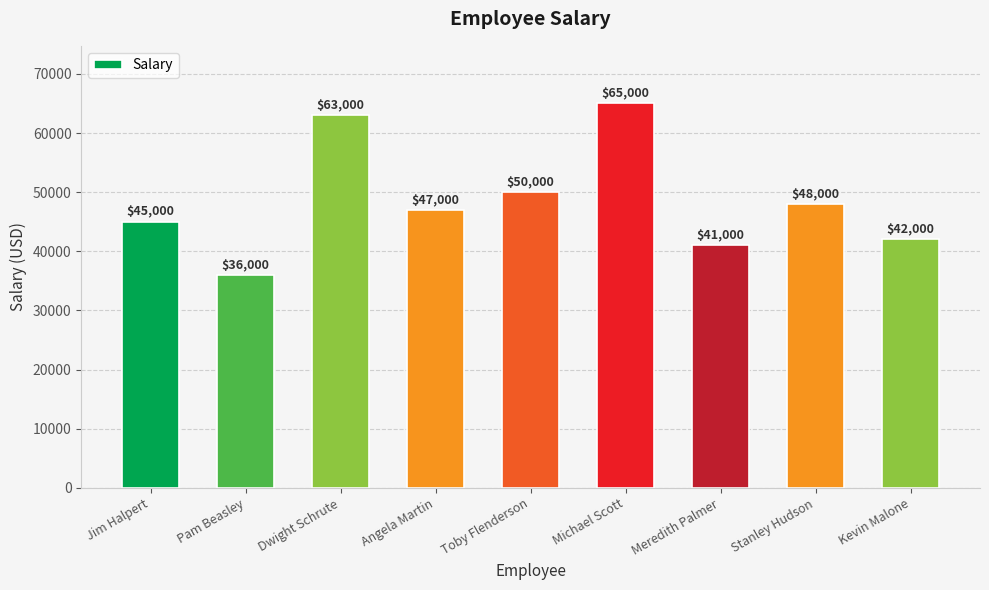

What is the change in value from Toby Flenderson to Michael Scott?

+15000